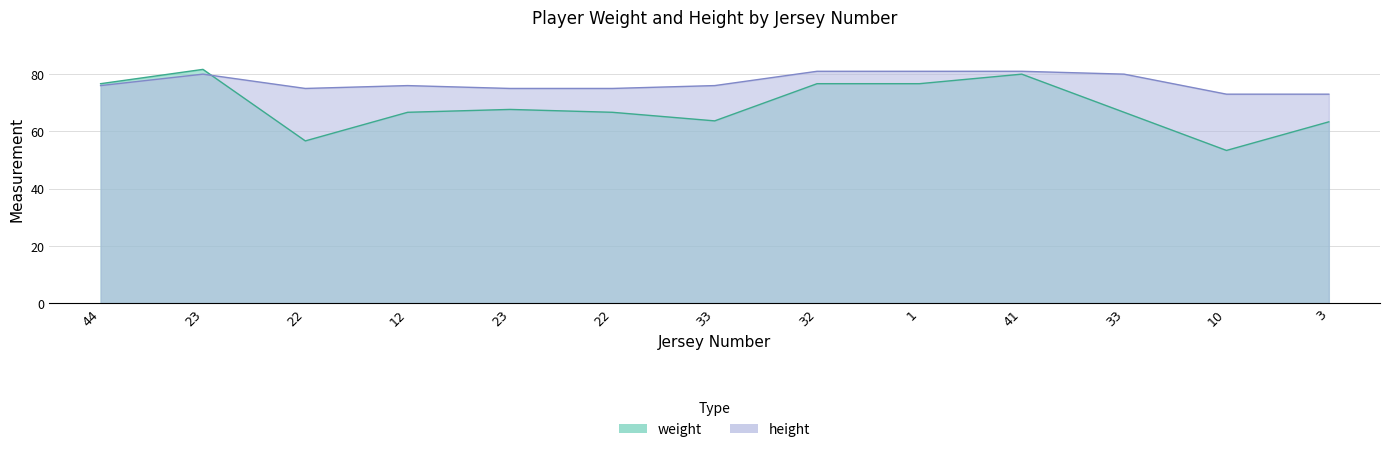

How many times do weight and height cross each other?

1